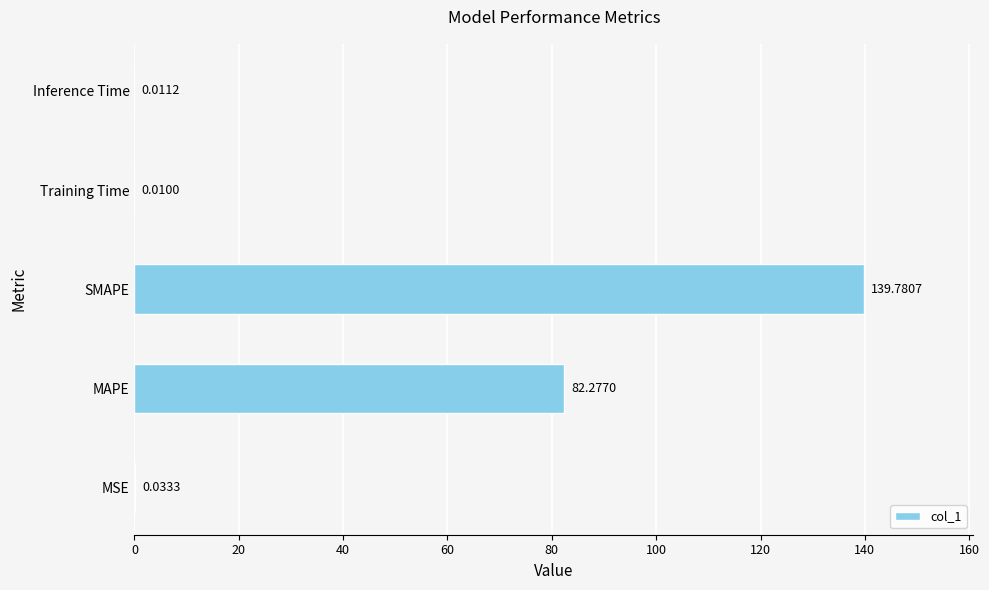

What is the sum of all values?

222.1